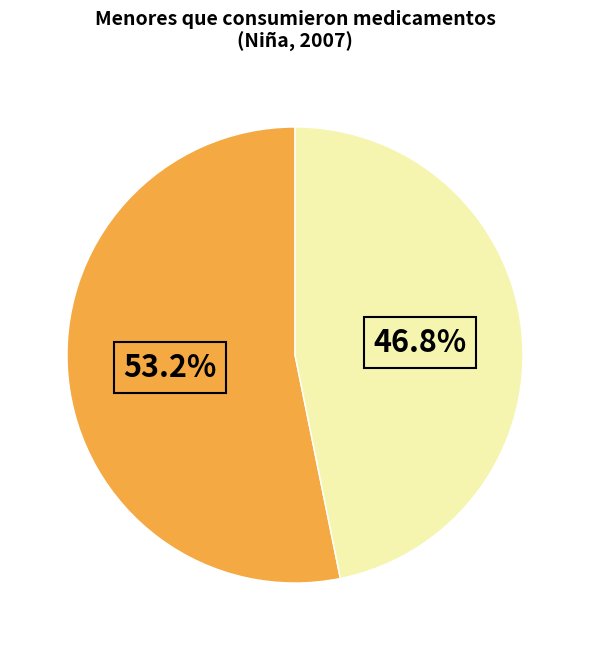

Does any single category account for the majority?

Yes